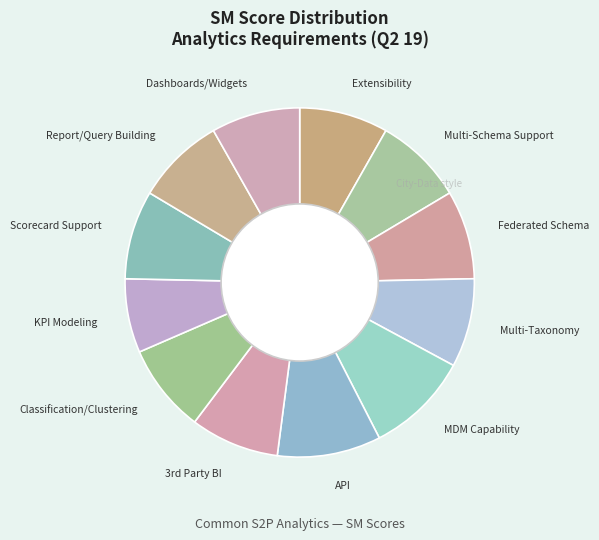

Does Multi-Taxonomy account for over 50% of the chart?

No